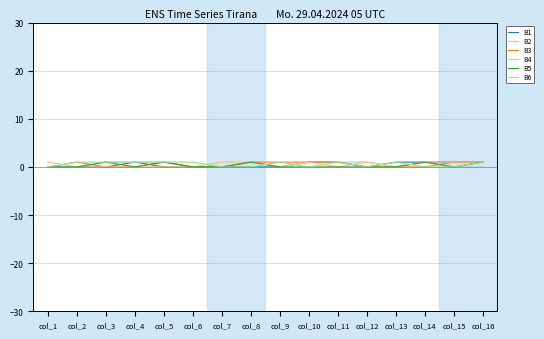

True or false: B3 has a value of 1 at col_8.

True